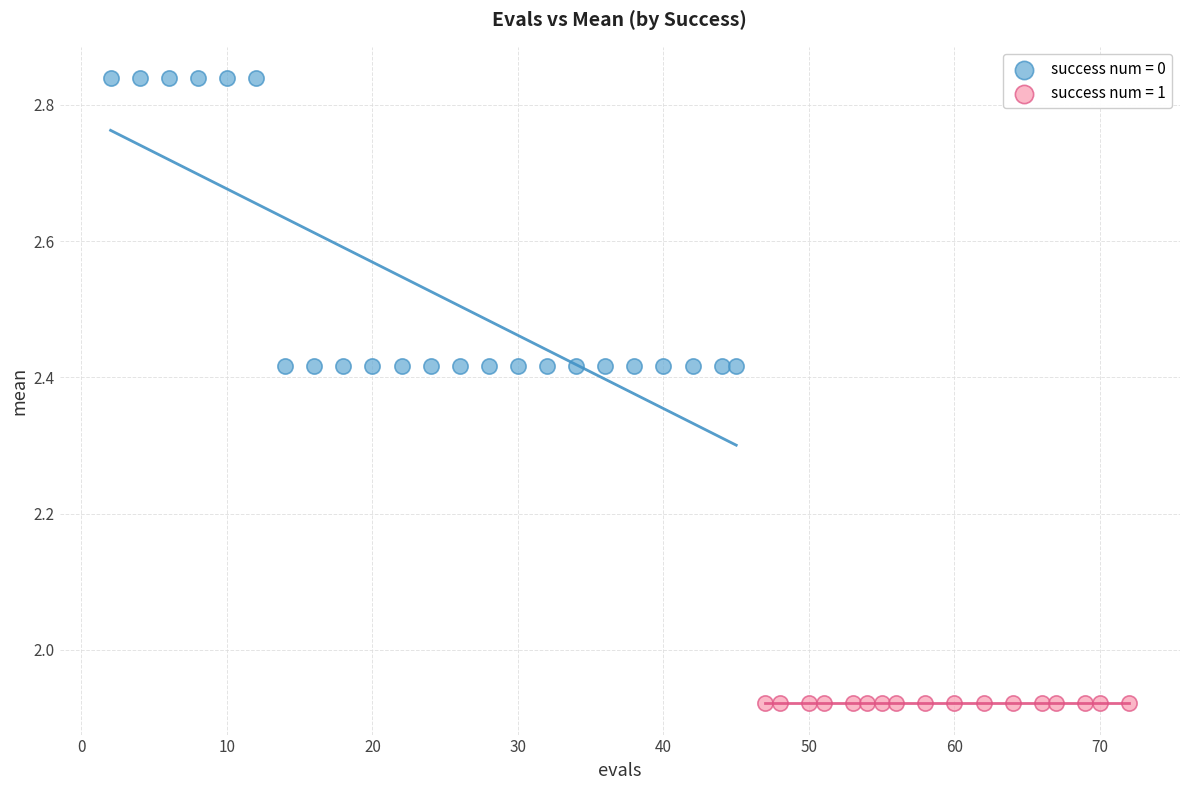

Which series contains the lowest Y value?

success num = 1